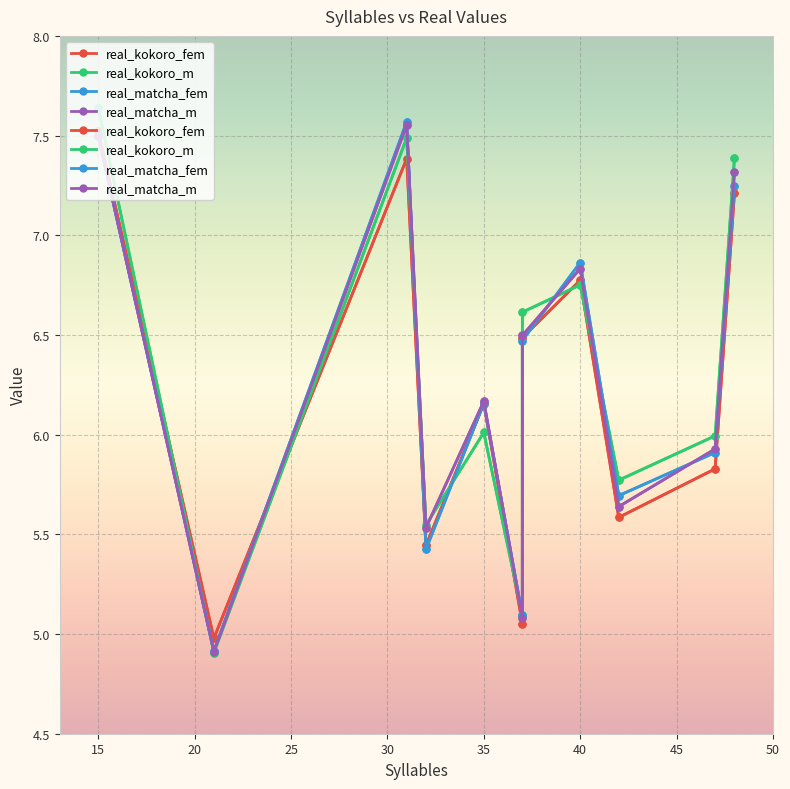

What is the difference between the second highest and second lowest values in the real_matcha_m series?

2.4